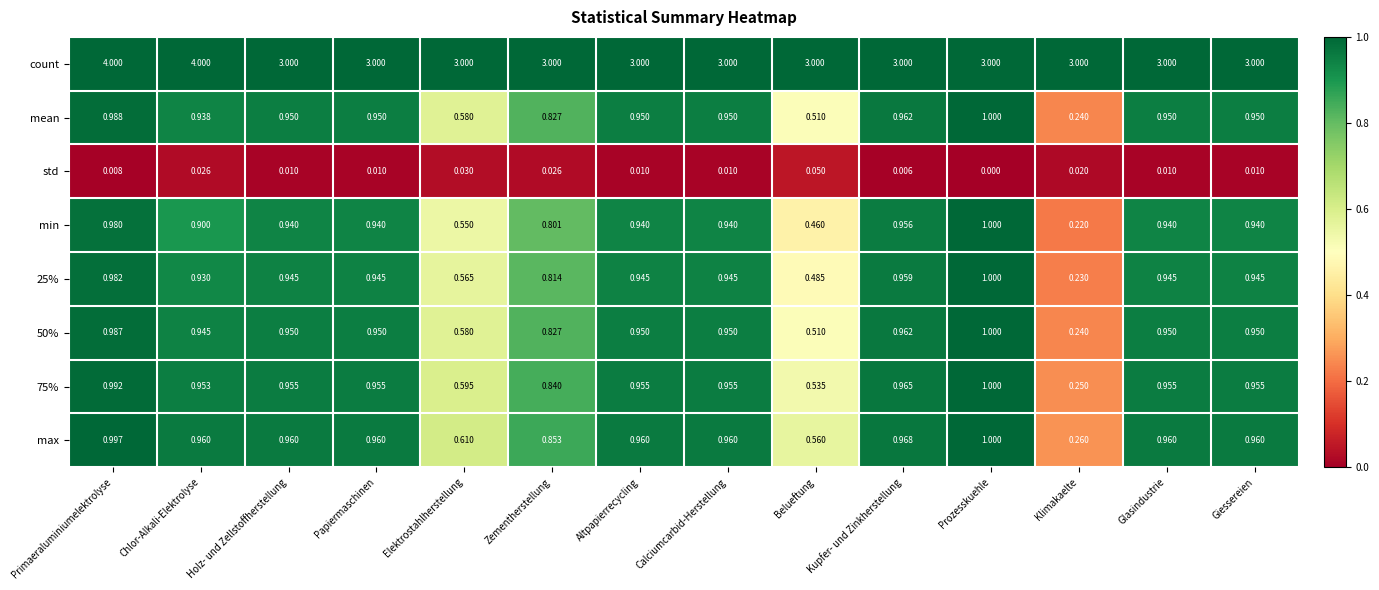

At which label does mean reach its peak?

Prozesskuehle